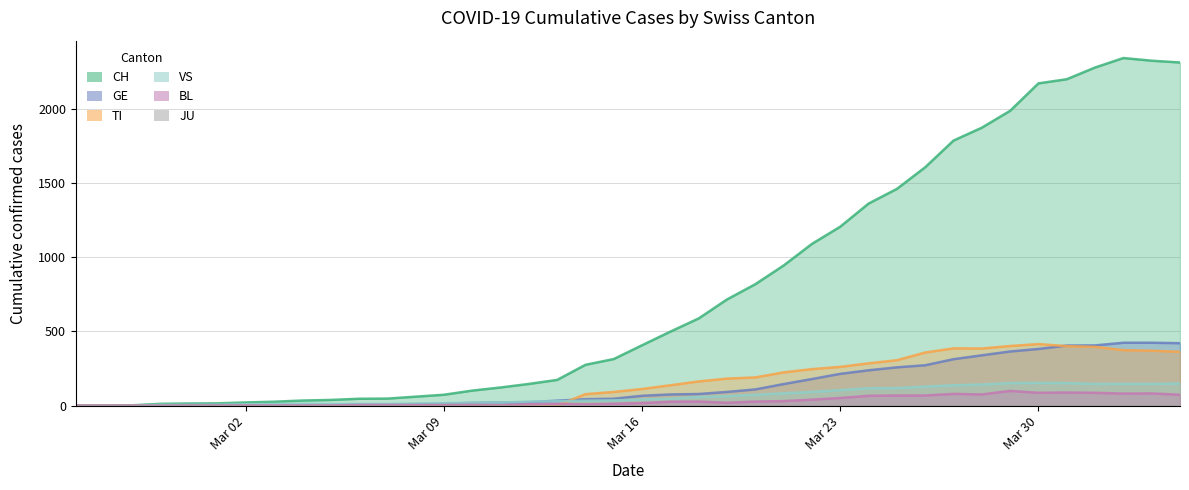

What is the value of the CH point at the 18th from the left?

173